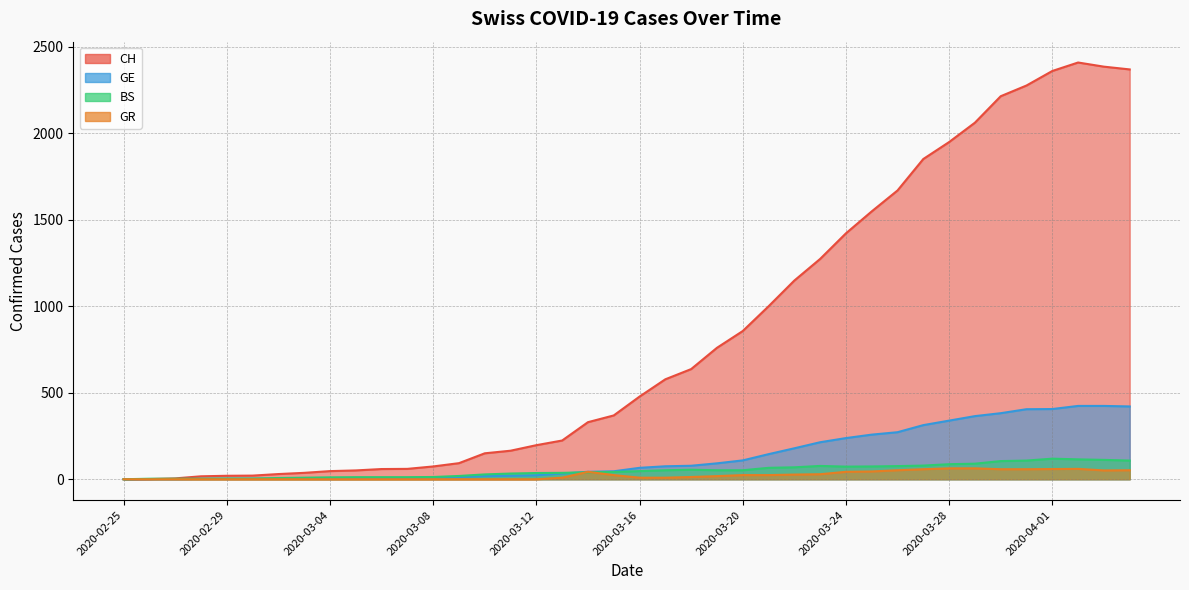

Where is BS nearest to the value 59?

2020-03-18